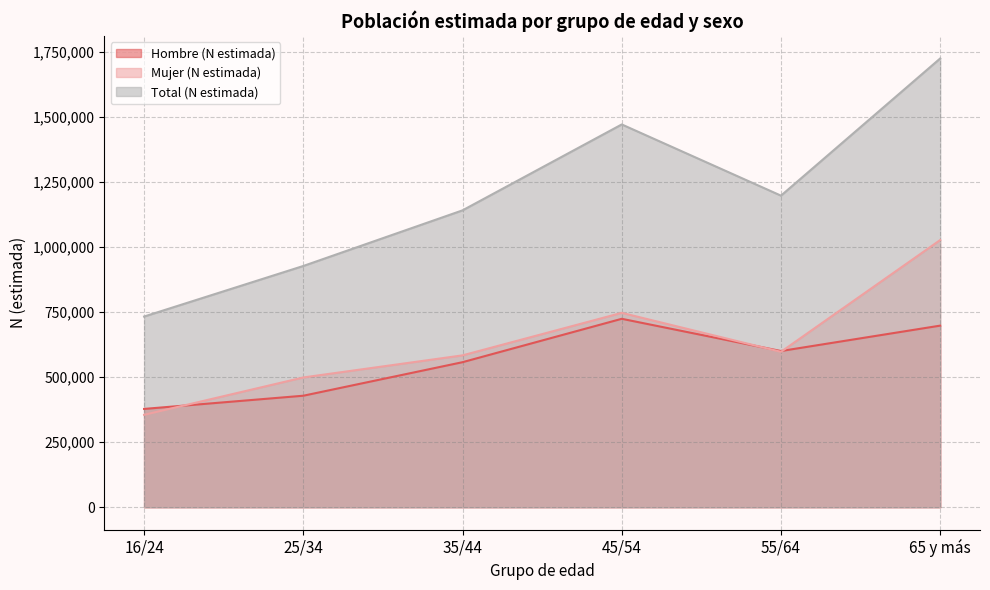

What are all the series names shown in the legend?

Hombre (N estimada), Mujer (N estimada), Total (N estimada)